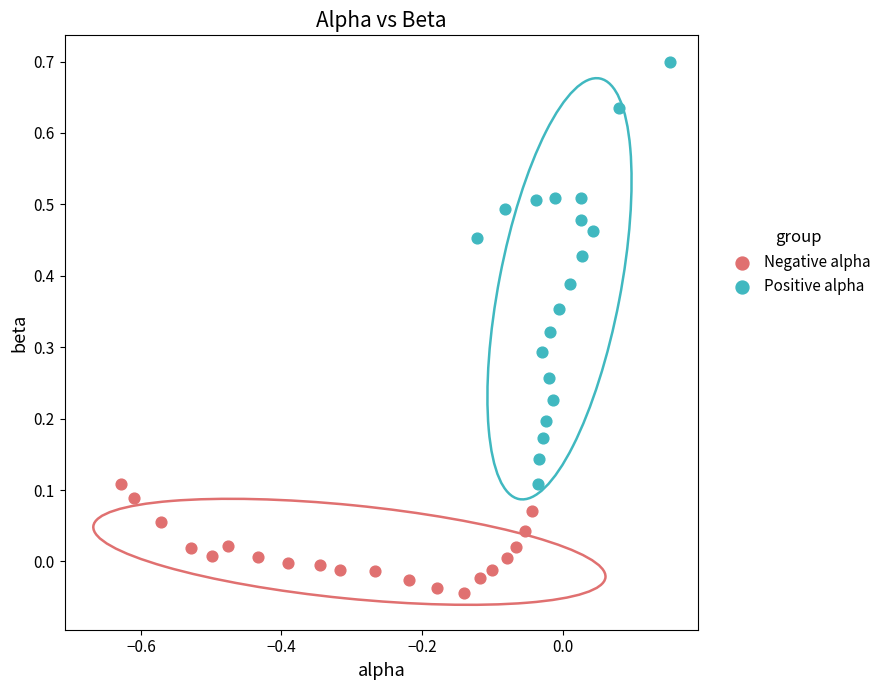

Which series contains the highest Y value?

Positive alpha